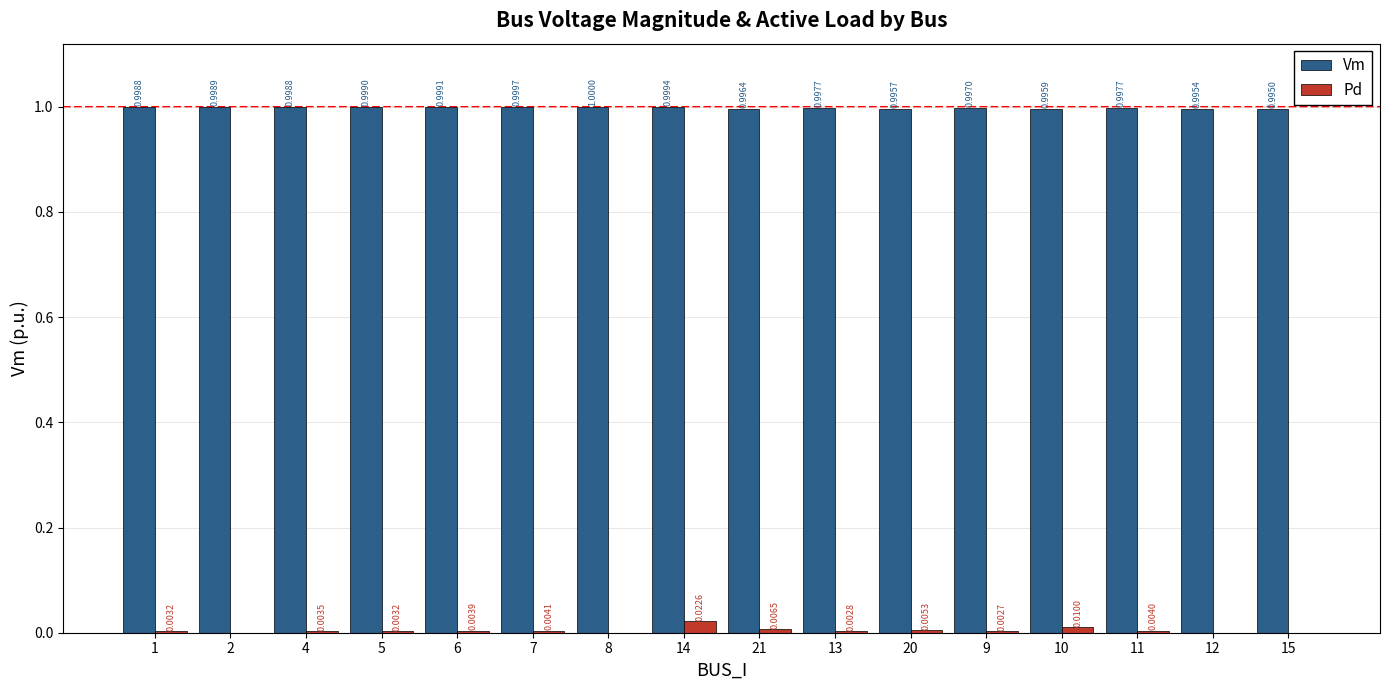

What is the sum of the Vm values at 14 and 13?

2.0